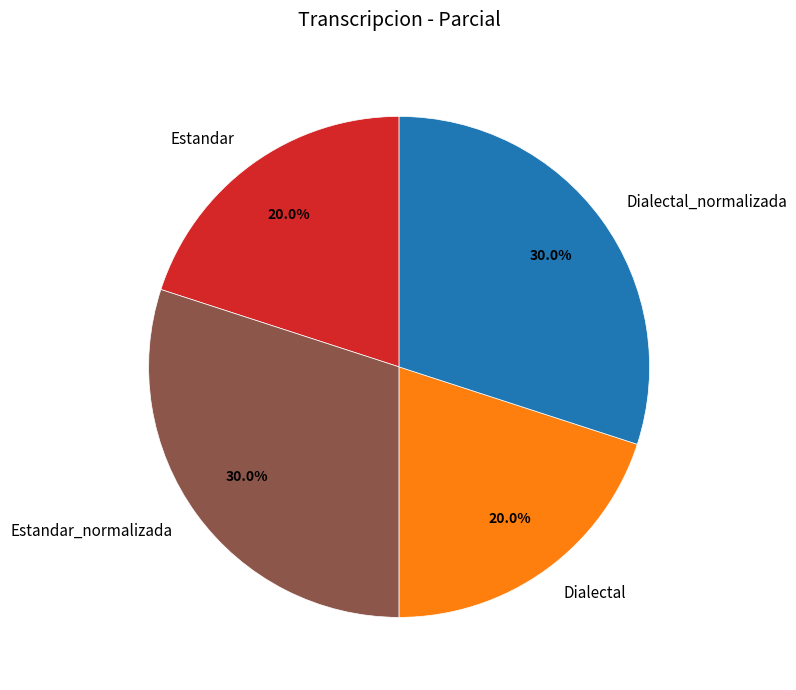

How many segments does this pie chart have?

4